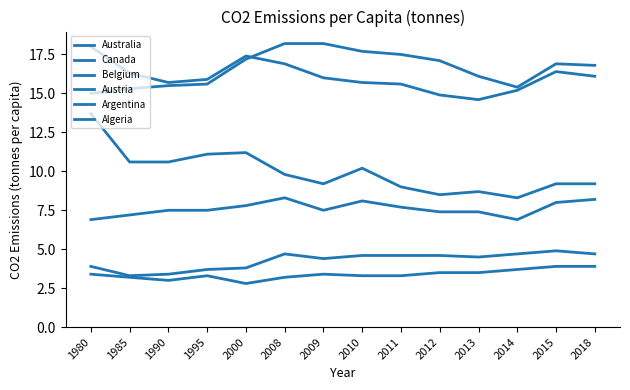

At which label does Algeria first exceed 3?

1980